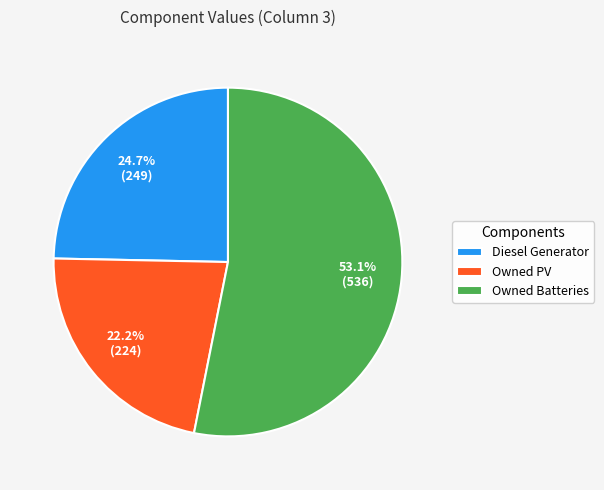

To the nearest percent, what is the average slice percentage?

33%